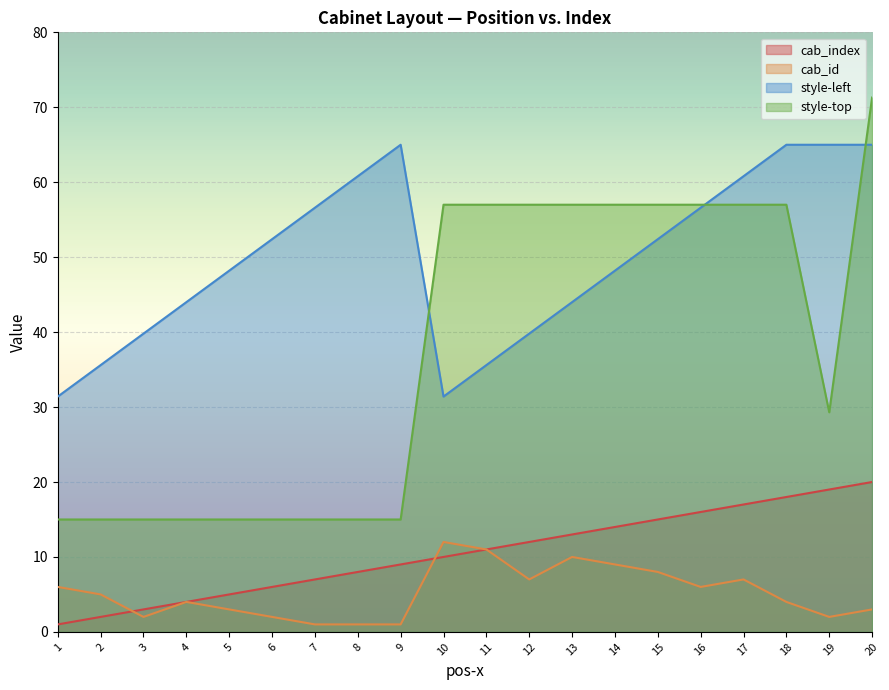

List the labels in order of style-top value, largest first.

20, 10, 11, 12, 13, 14, 15, 16, 17, 18, 19, 1, 2, 3, 4, 5, 6, 7, 8, 9